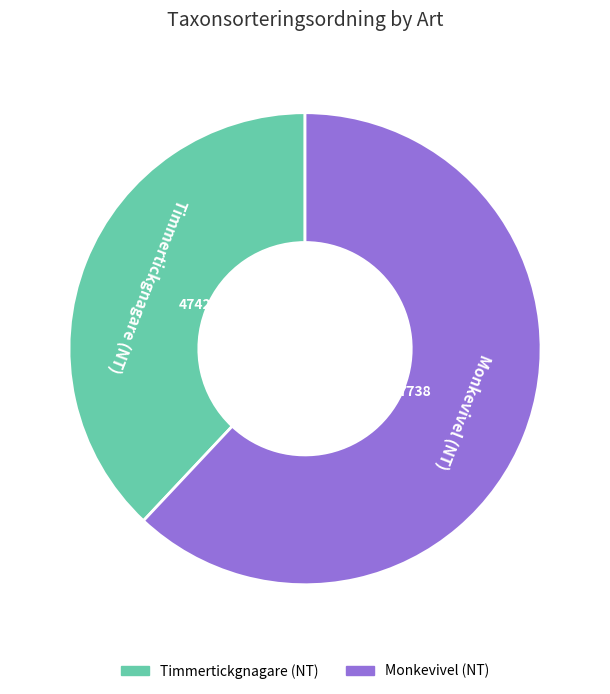

What is the majority slice?

Monkevivel (NT)